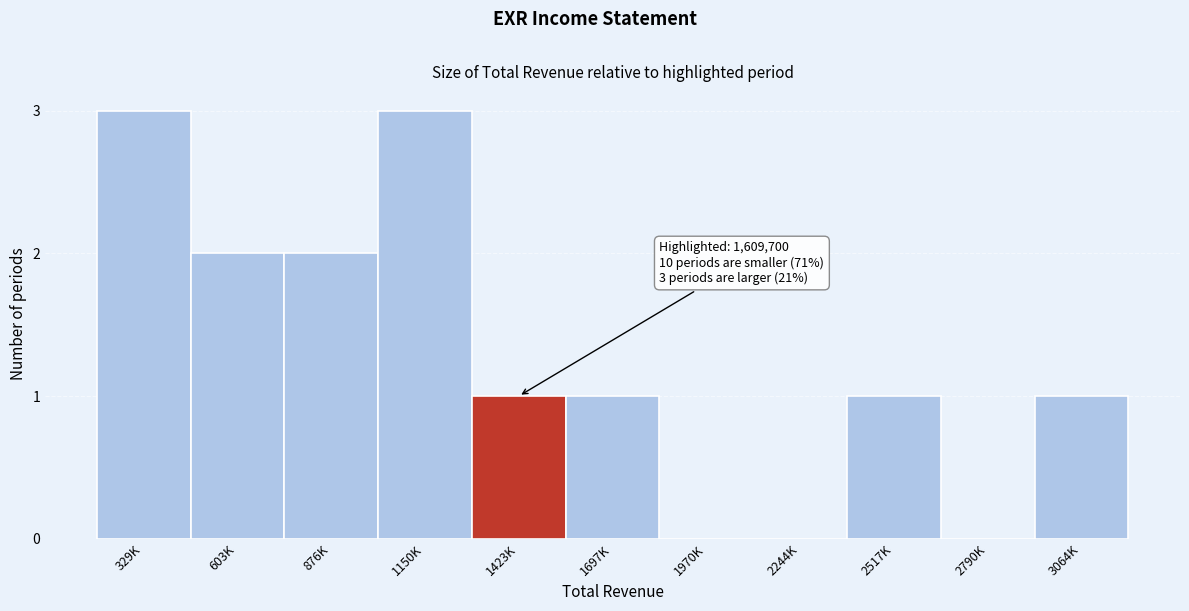

Reading left to right, list all the values displayed in this chart.

329K=3	603K=2	876K=2	1150K=3	1423K=1	1697K=1	1970K=0	2244K=0	2517K=1	2790K=0	3064K=1